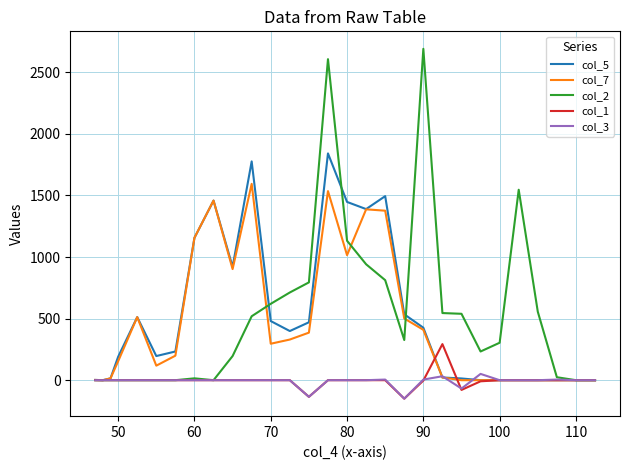

What is the difference between the maximum and minimum values in the col_7 series?

1594